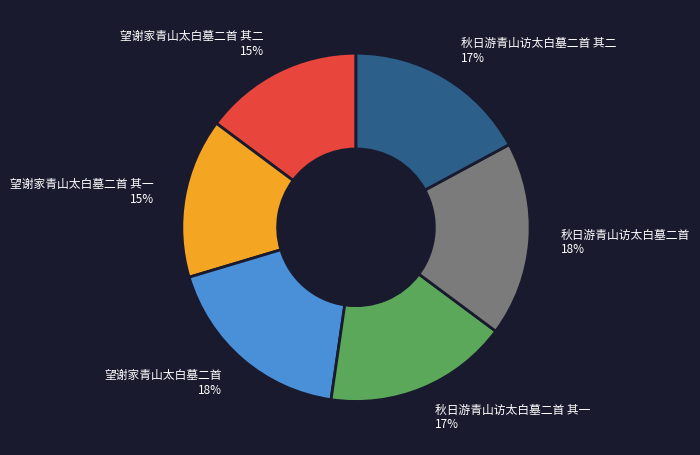

What percentage is the 秋日游青山访太白墓二首 slice, to the nearest percent?

18%